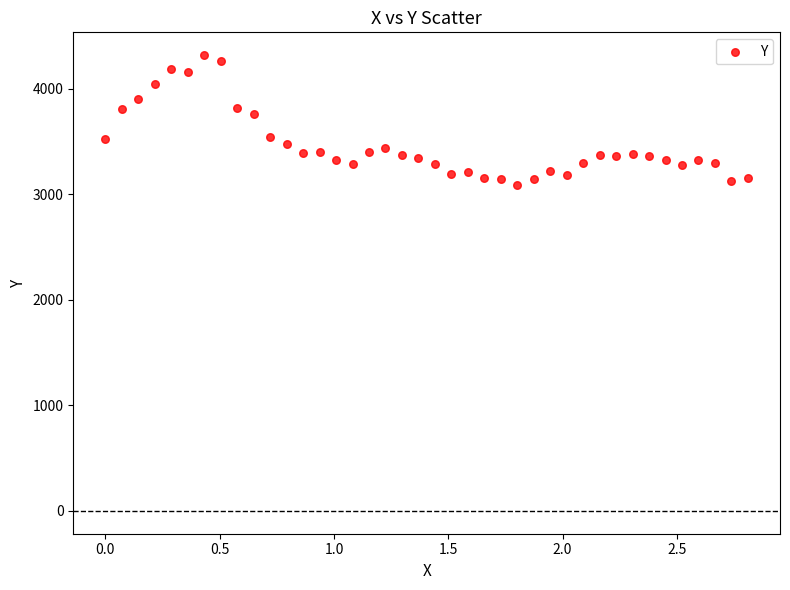

What is the range of Y values (max minus min)?

1234.8